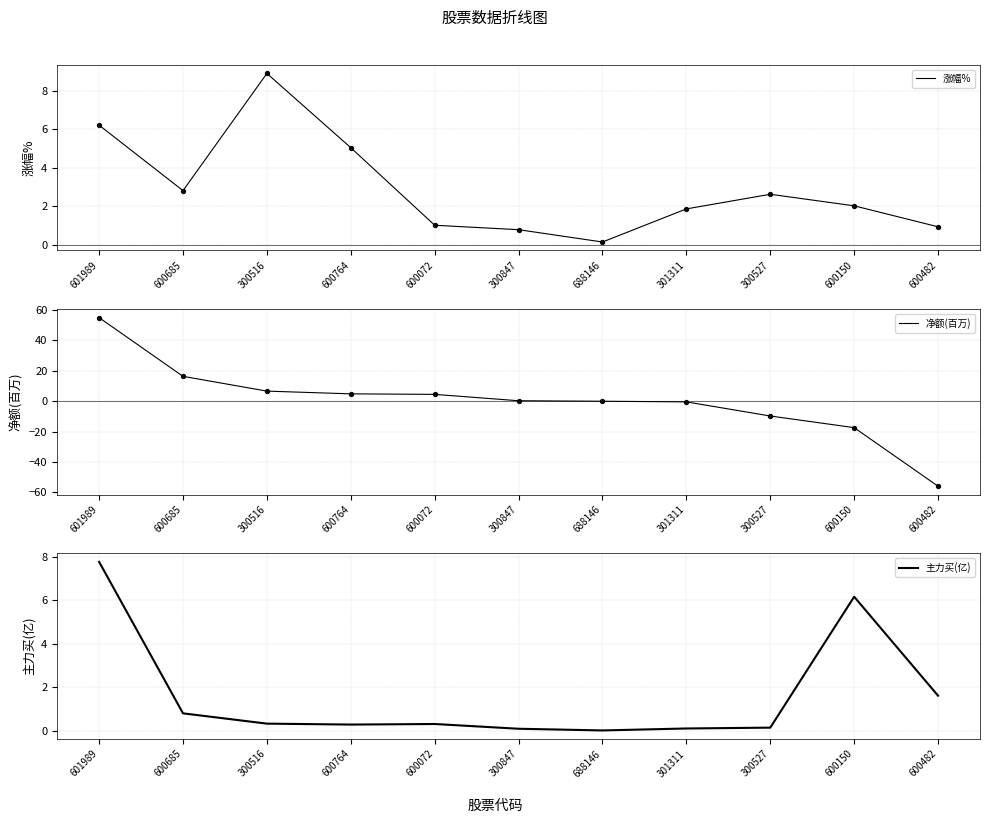

Is the value of 涨幅% at 600072 greater than the value of 净额(百万) at 600150?

Yes